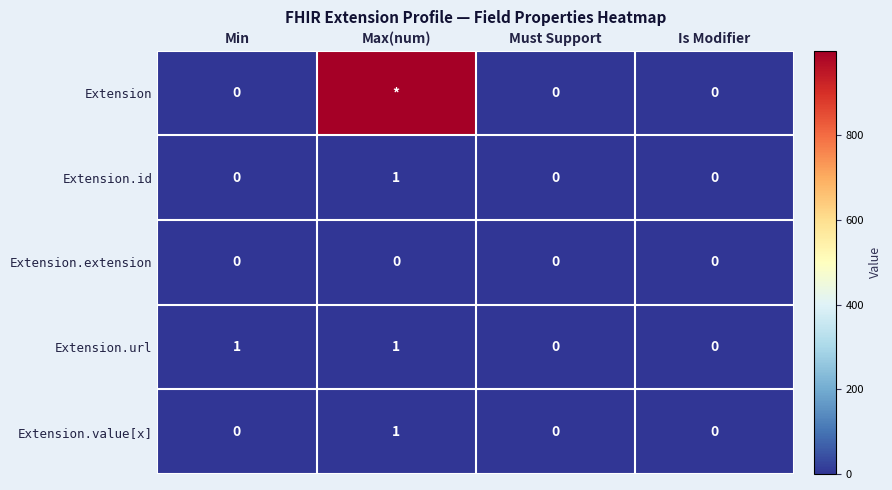

True or false: Extension.id has a value of 2 at Max(num).

False